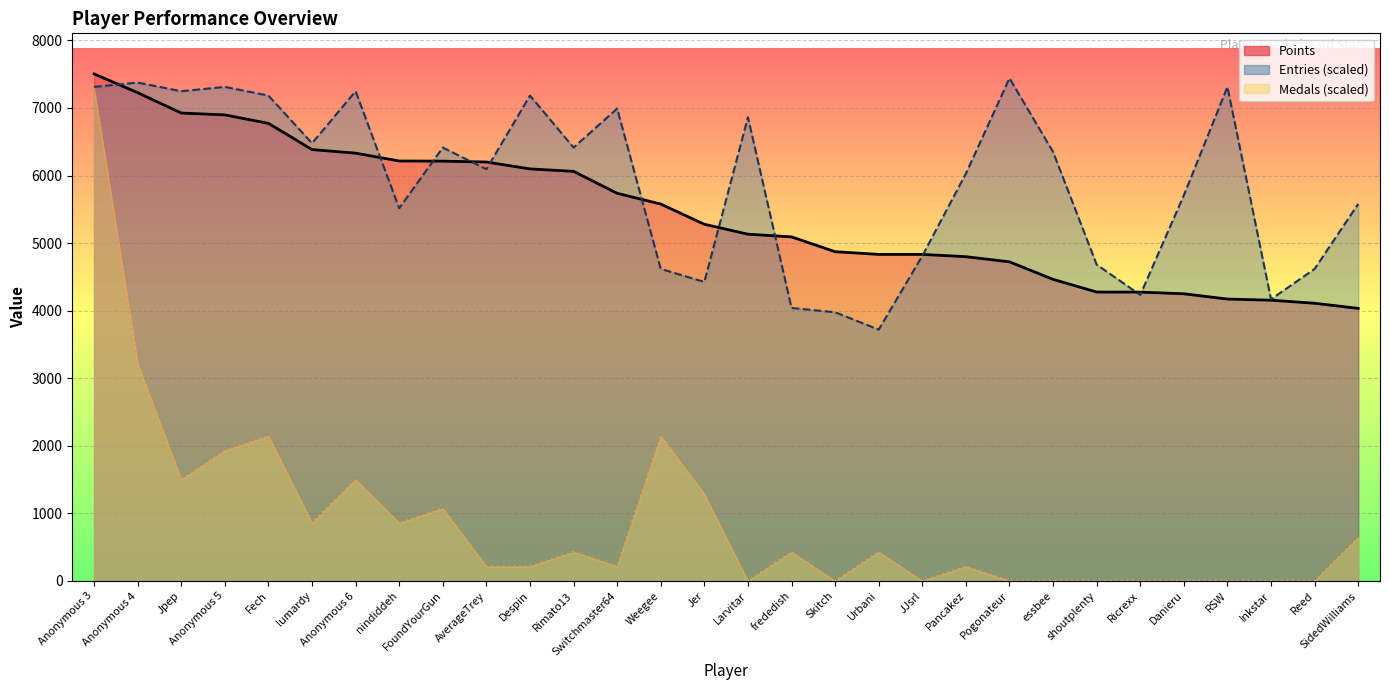

What is the maximum value for Entries?

7439.9